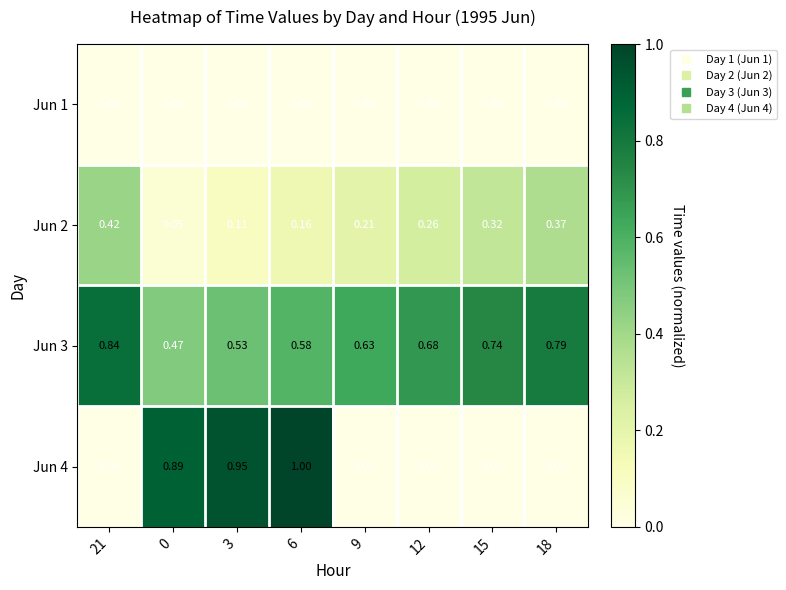

Is the value of Jun 1 at 6 greater than the value of Jun 4 at 3?

No